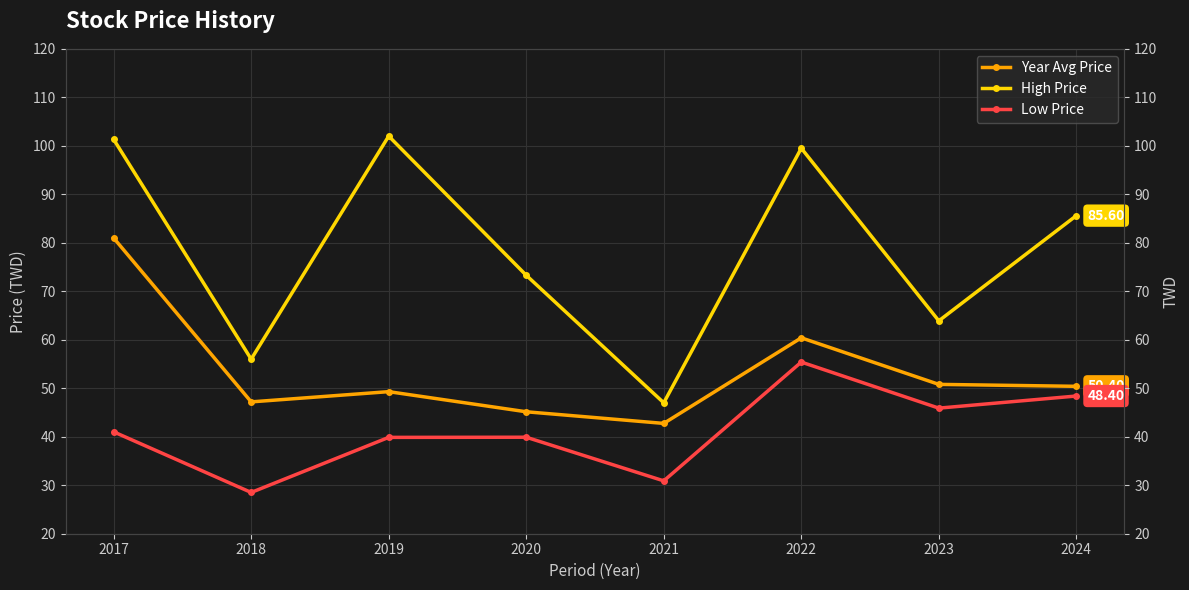

What is the minimum value shown in the chart?

28.5